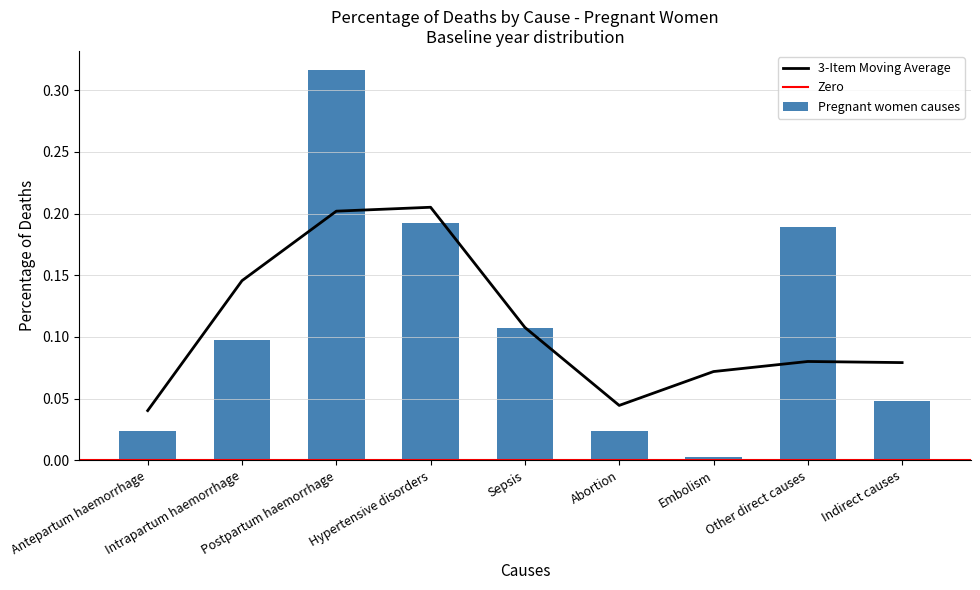

Rank the categories by value from highest to lowest.

Postpartum haemorrhage, Hypertensive disorders, Other direct causes, Sepsis, Intrapartum haemorrhage, Indirect causes, Abortion, Antepartum haemorrhage, Embolism